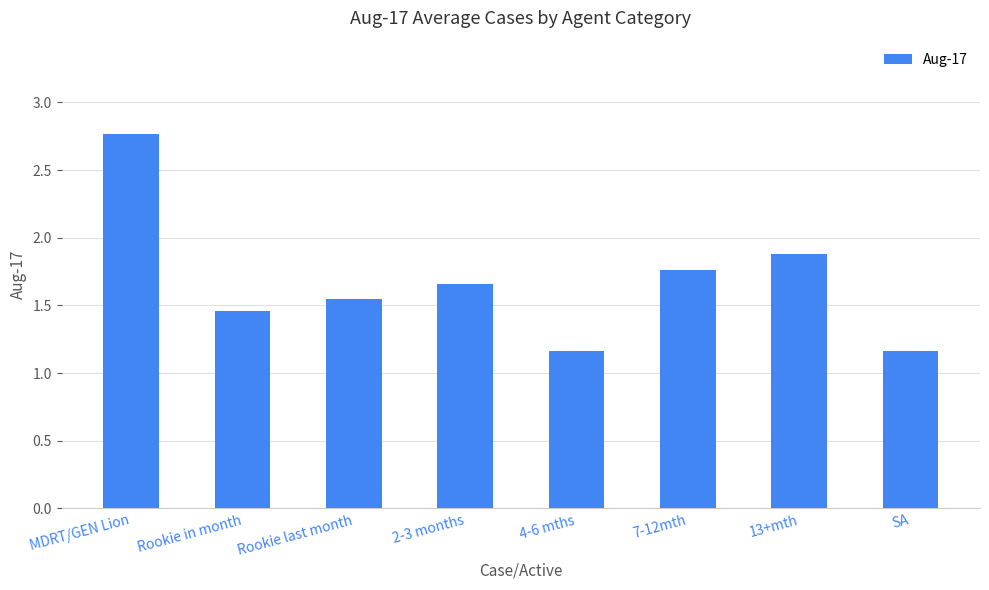

What is the change in value from MDRT/GEN Lion to SA?

-1.6